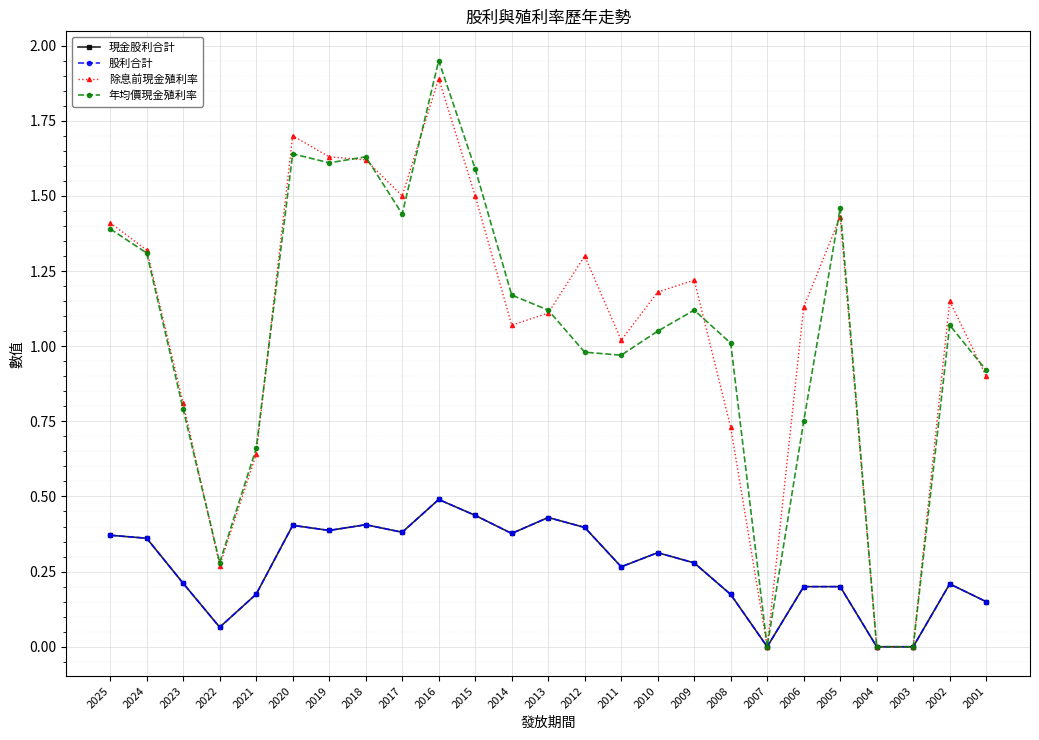

List the labels in order of 現金股利合計 value, largest first.

2016, 2015, 2013, 2018, 2020, 2012, 2019, 2017, 2014, 2025, 2024, 2010, 2009, 2011, 2023, 2002, 2006, 2005, 2021, 2008, 2001, 2022, 2007, 2004, 2003